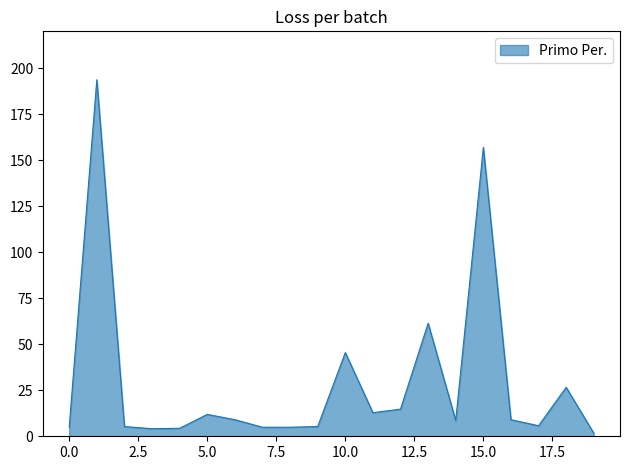

What is the greatest value displayed?

193.7